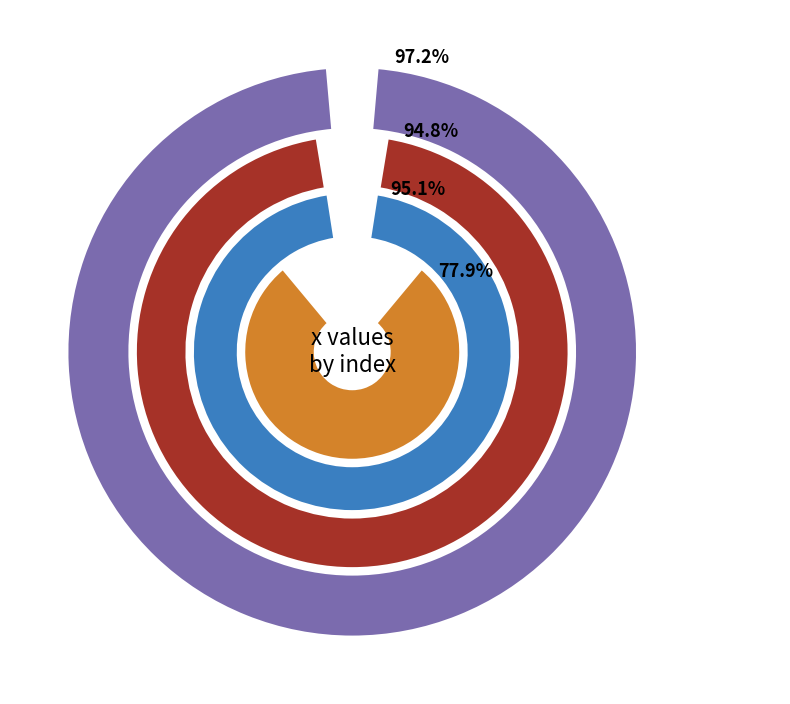

What portion of the pie excludes 2?

69.3%